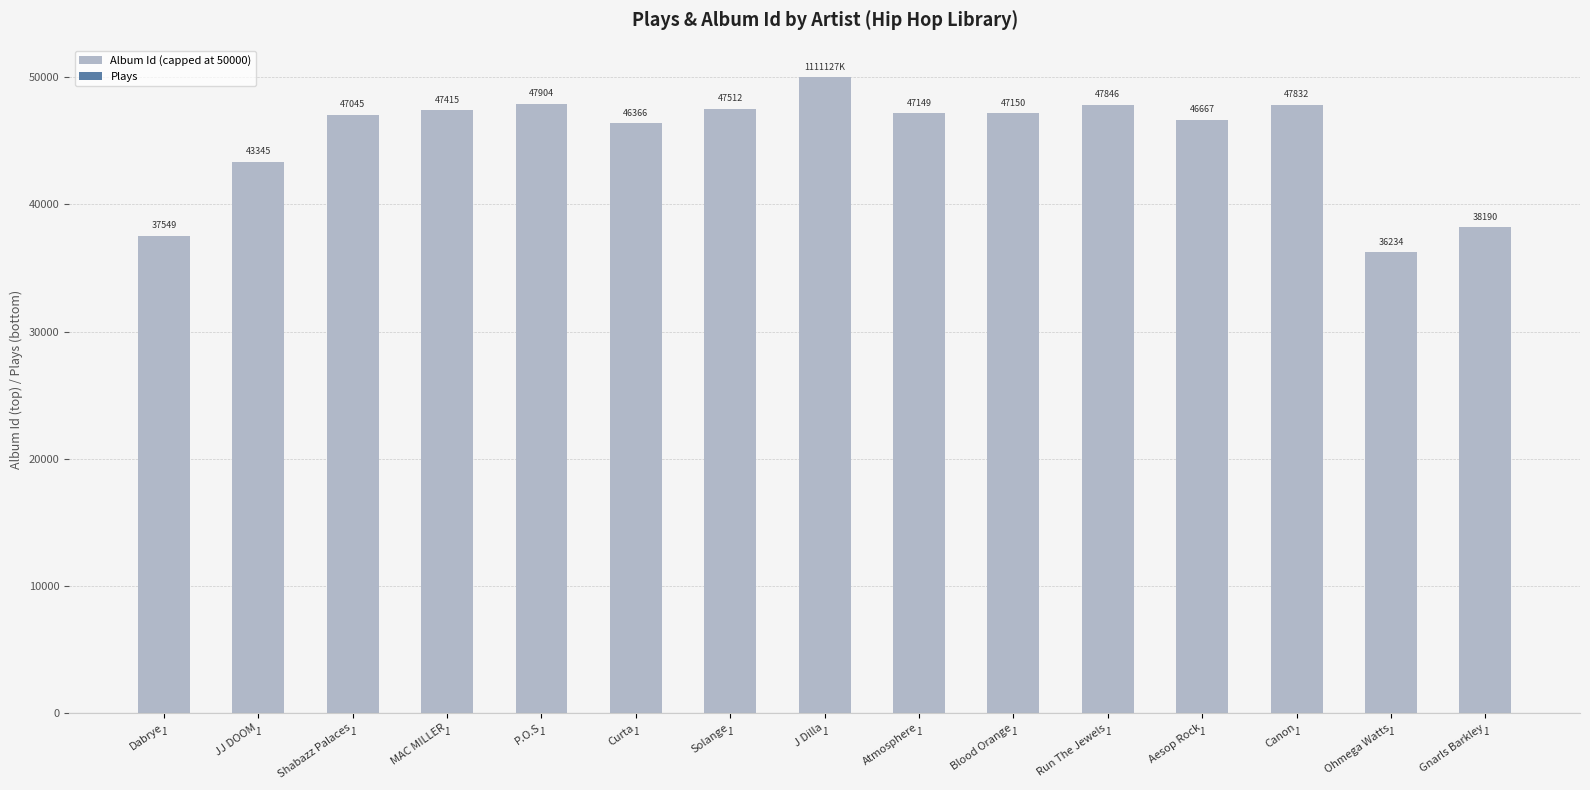

How many groups of bars are there?

15